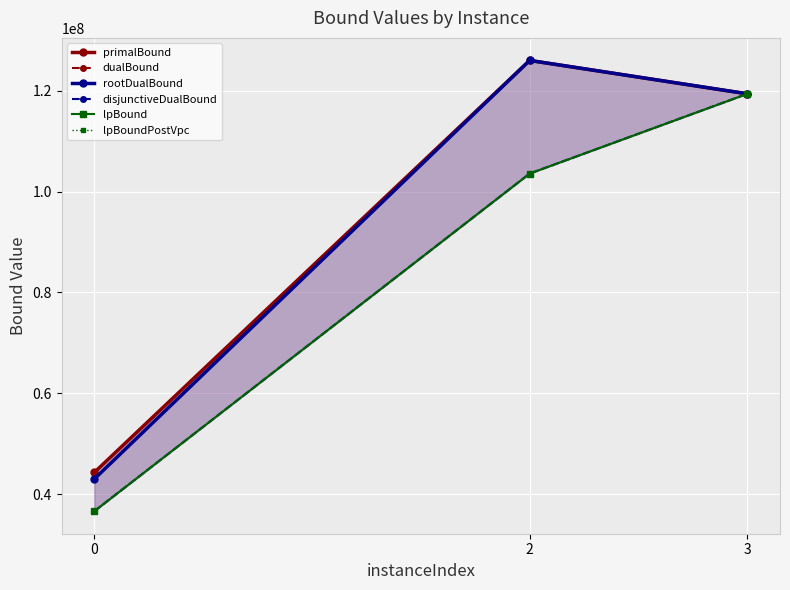

What is the spread (max minus min) of values at 0?

7679457.5